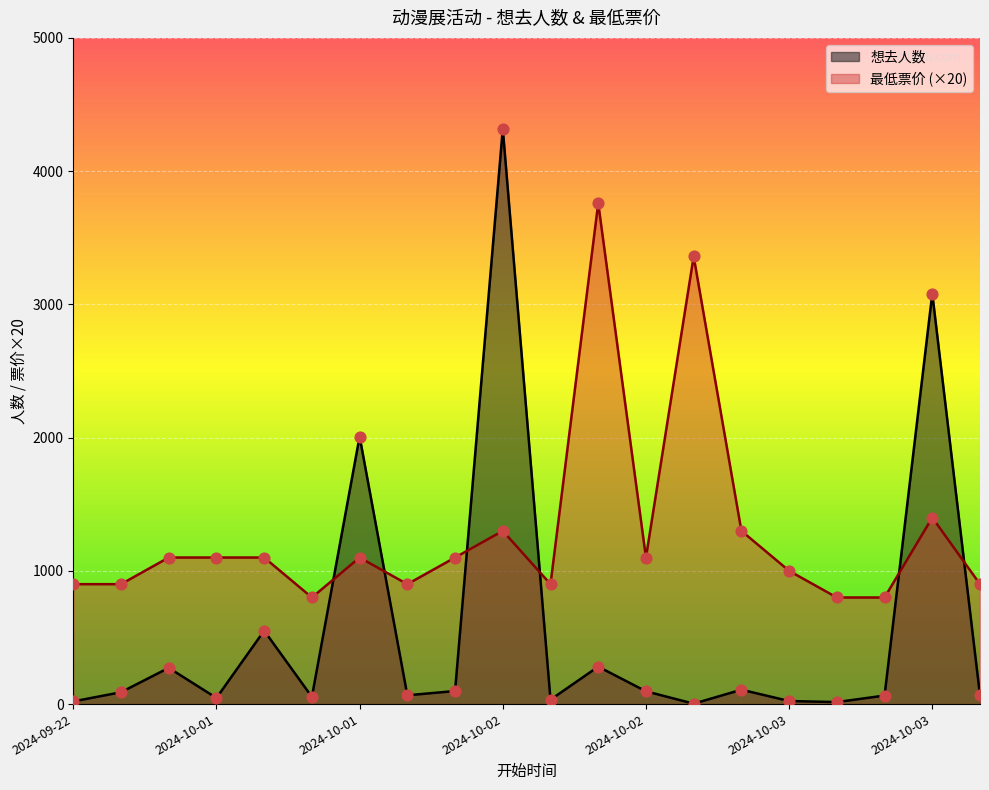

What are all the series names shown in the legend?

想去人数, 最低票价 (×20)